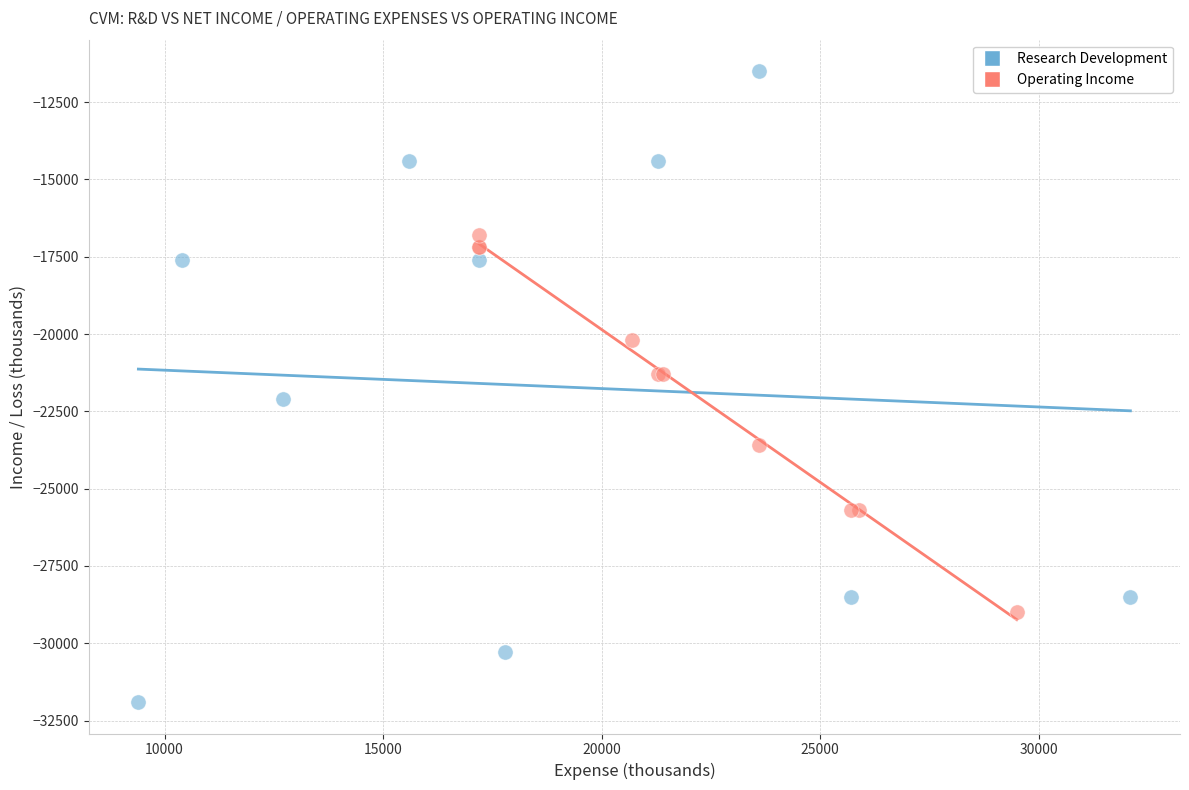

Which series reaches the maximum Y coordinate?

Research Development